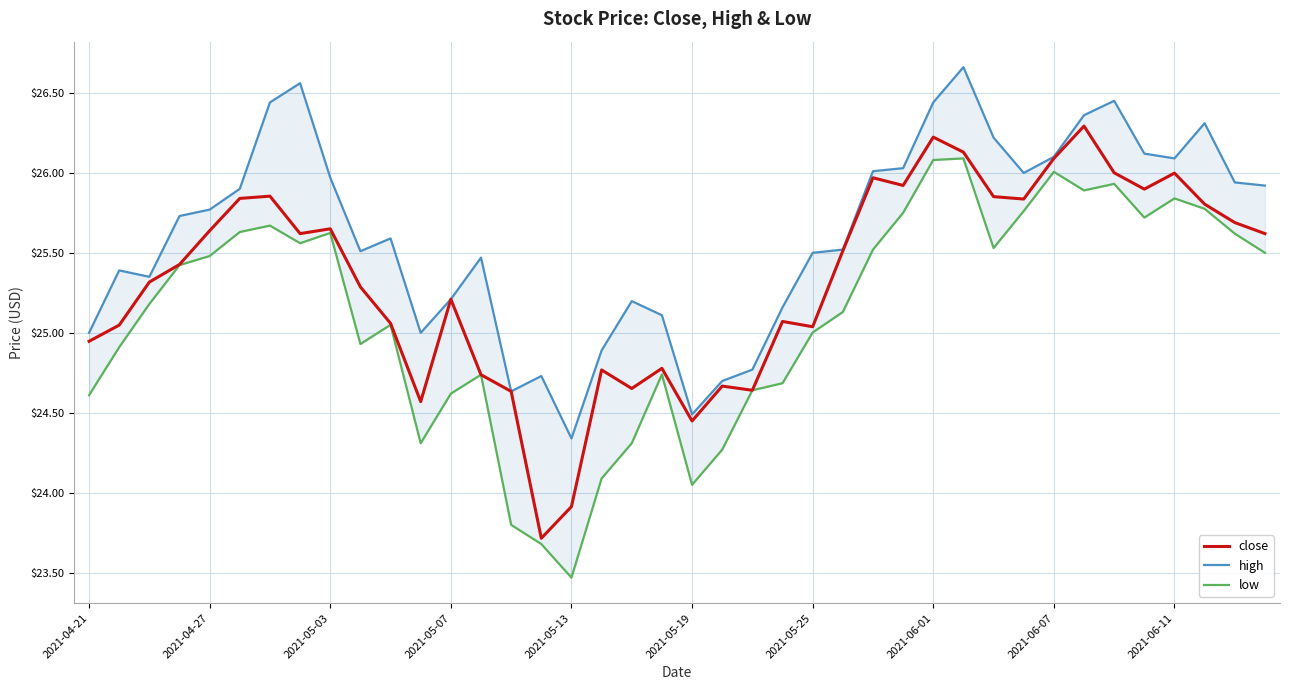

True or false: close has more than 2 interior local peaks.

True